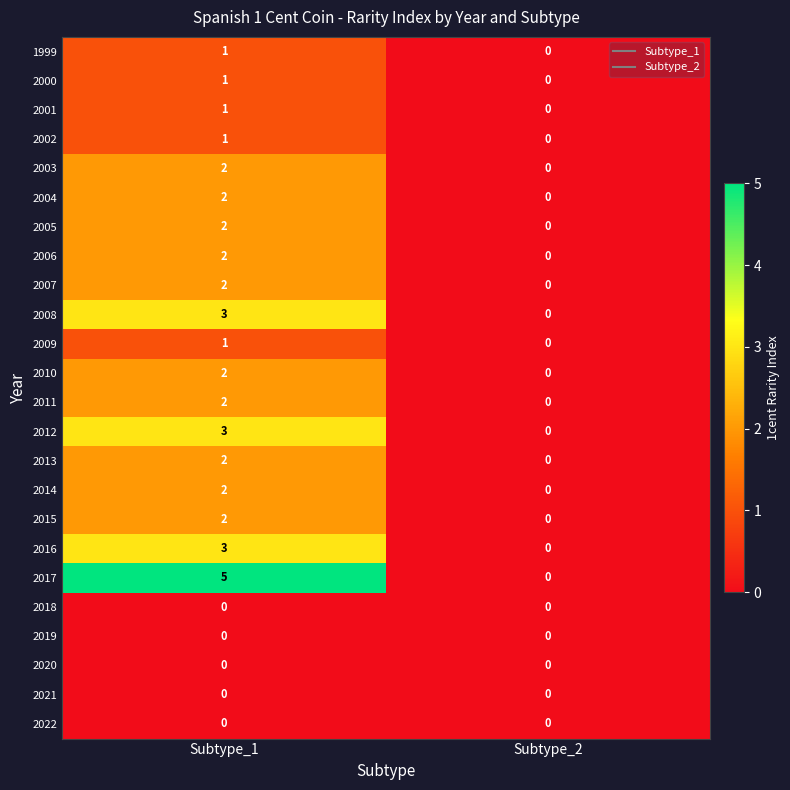

What is the sum of the 2016 values at Subtype_1 and Subtype_2?

3